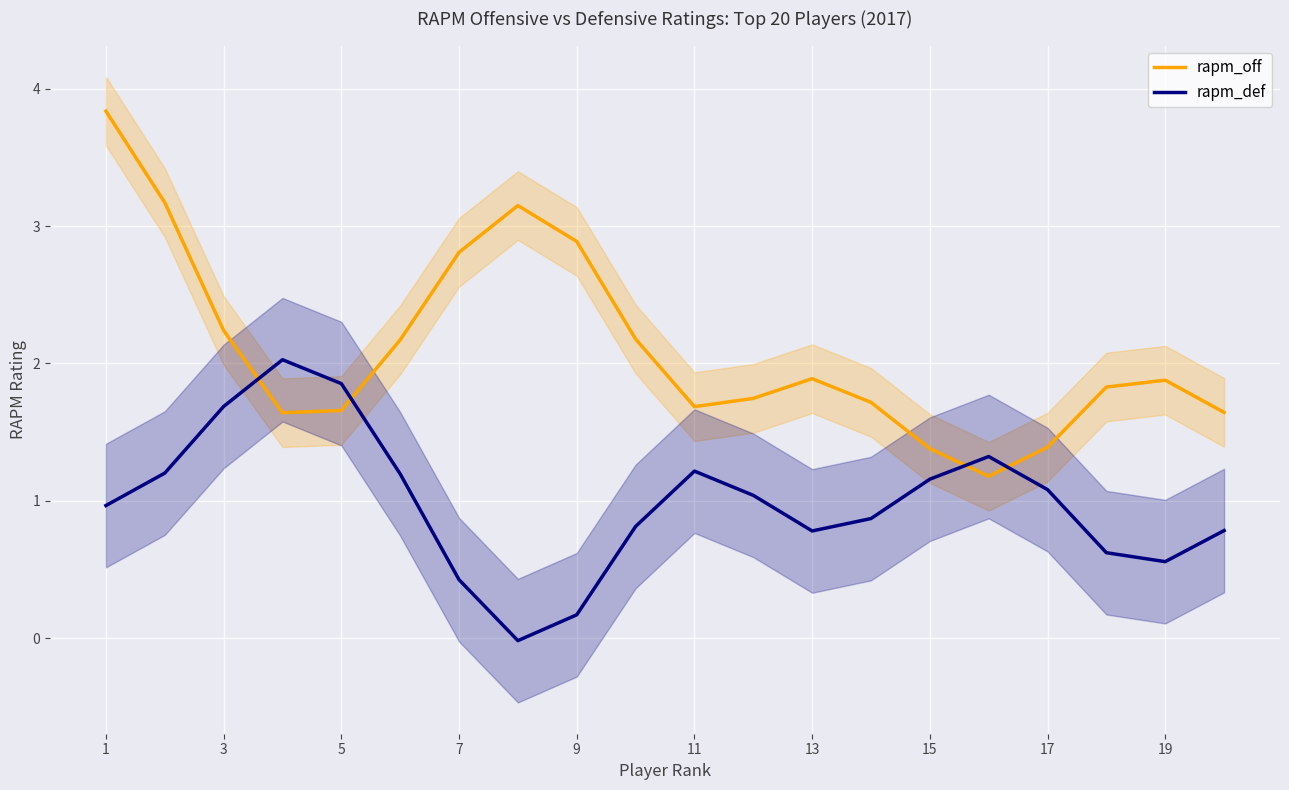

Is the value of rapm_off at 11 greater than the value of rapm_def at 15?

Yes